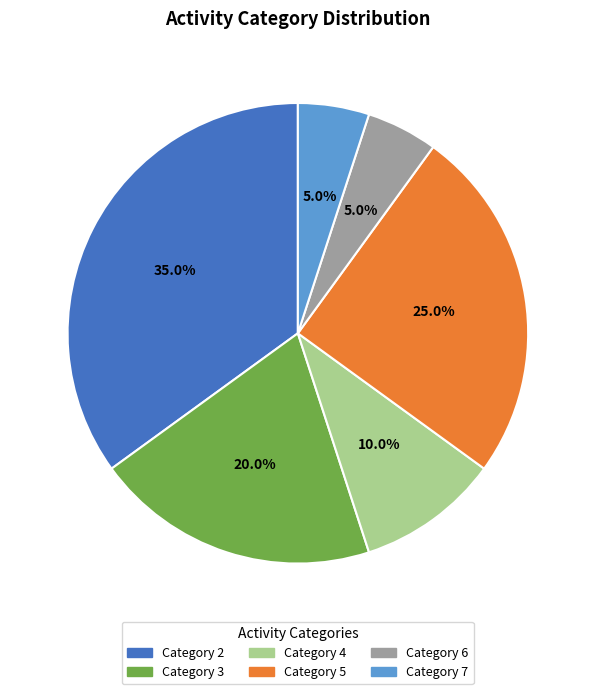

Does any single category account for the majority?

No